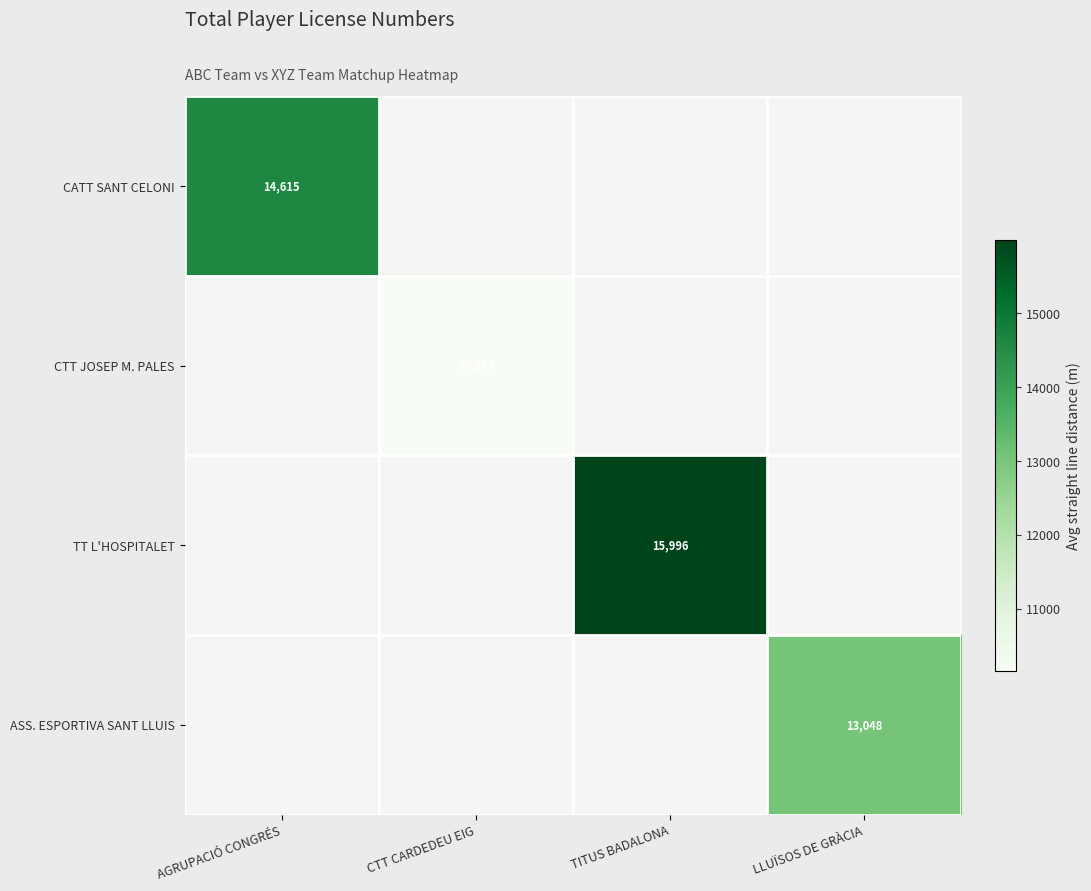

True or false: CTT JOSEP M. PALES has a value of 10153 at CTT CARDEDEU EIG.

True